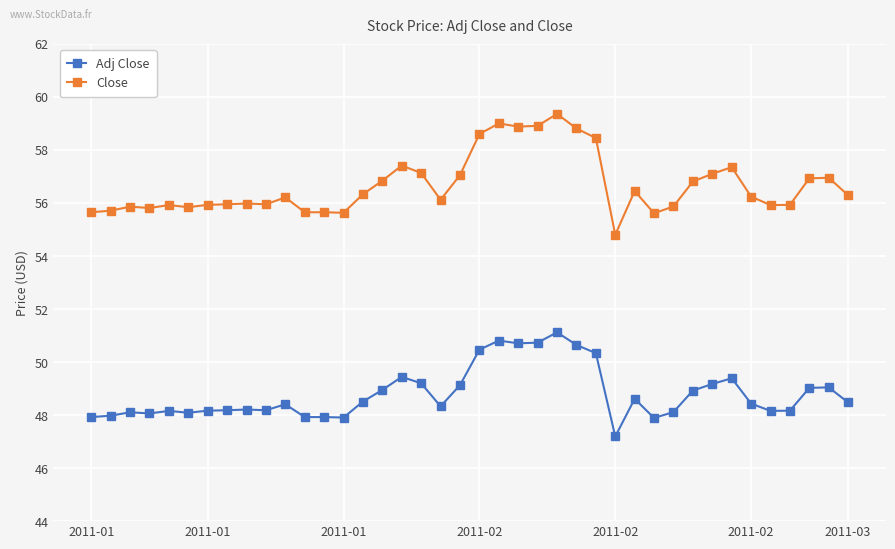

What is the sum of all Close values?

2266.9